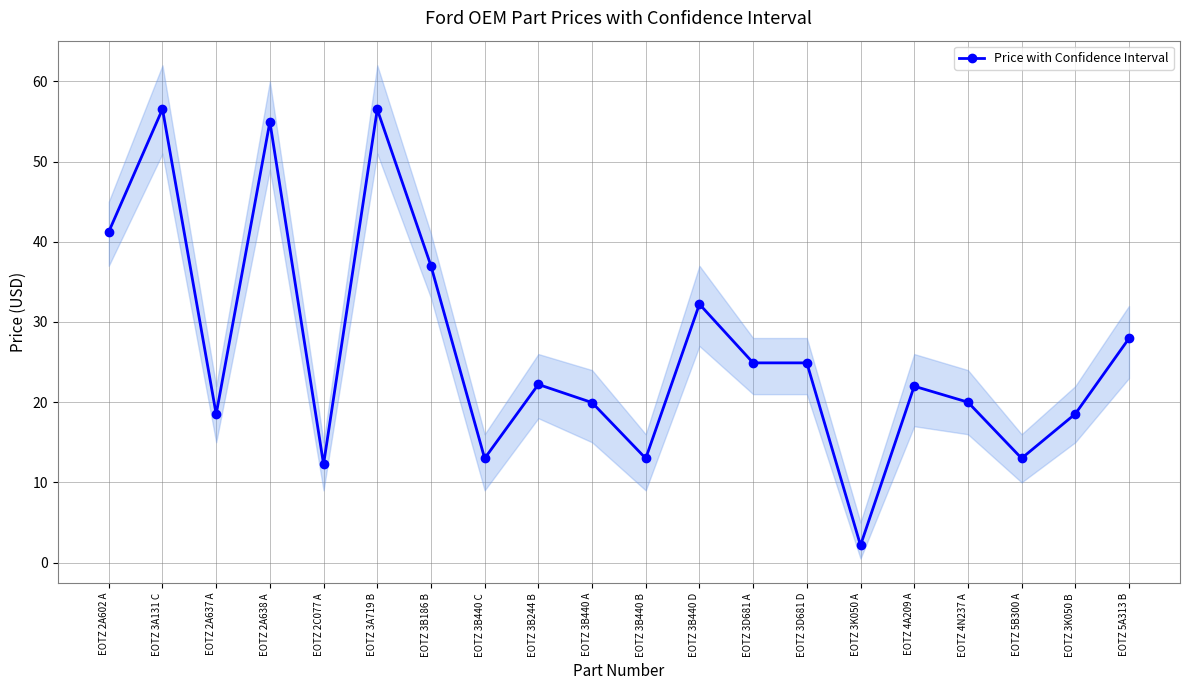

At which category does the chart reach its minimum across all series?

EOTZ 3K050 A